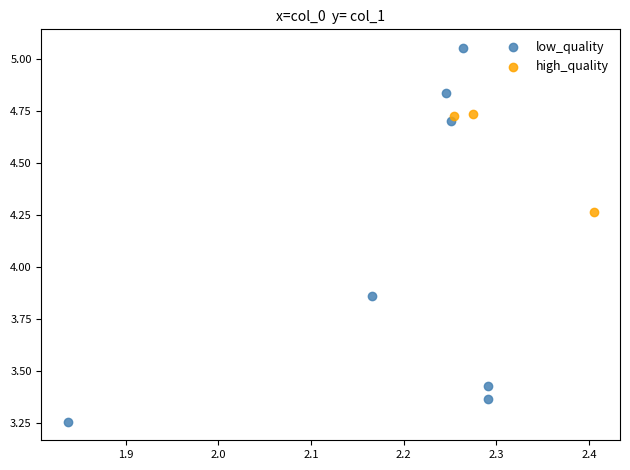

Which series contains the highest Y value?

low_quality